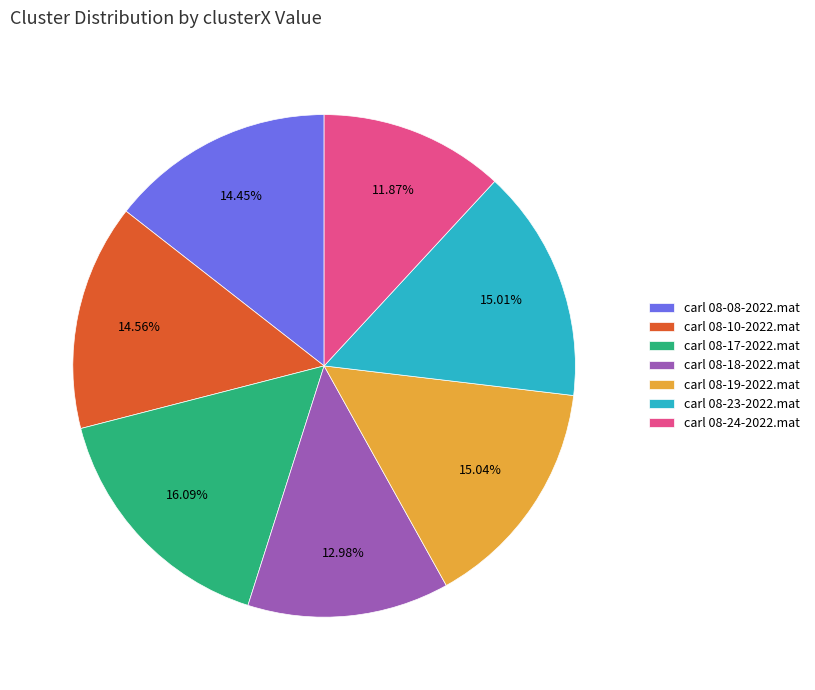

Which slice is the largest?

carl 08-17-2022.mat